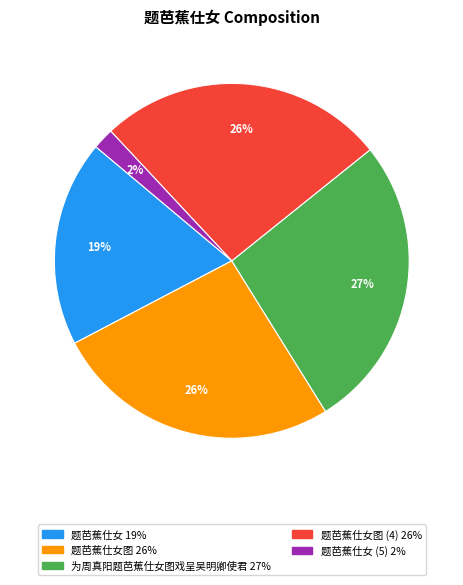

Is there any slice that represents more than half of the pie?

No